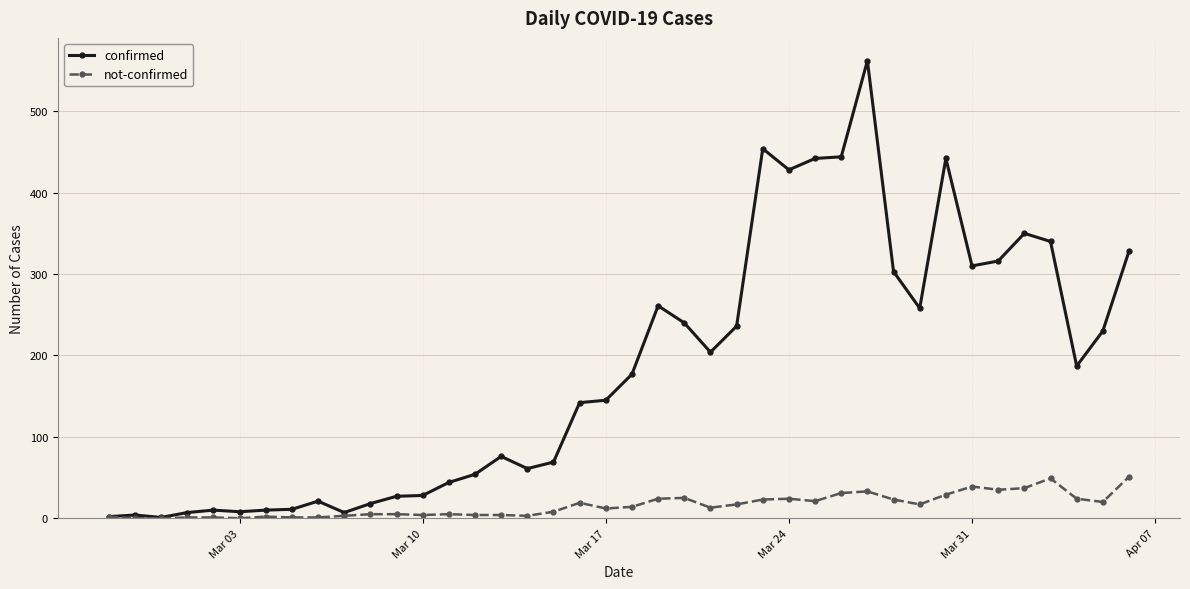

In confirmed, how many points are lower than both neighbors (excluding endpoints)?

9